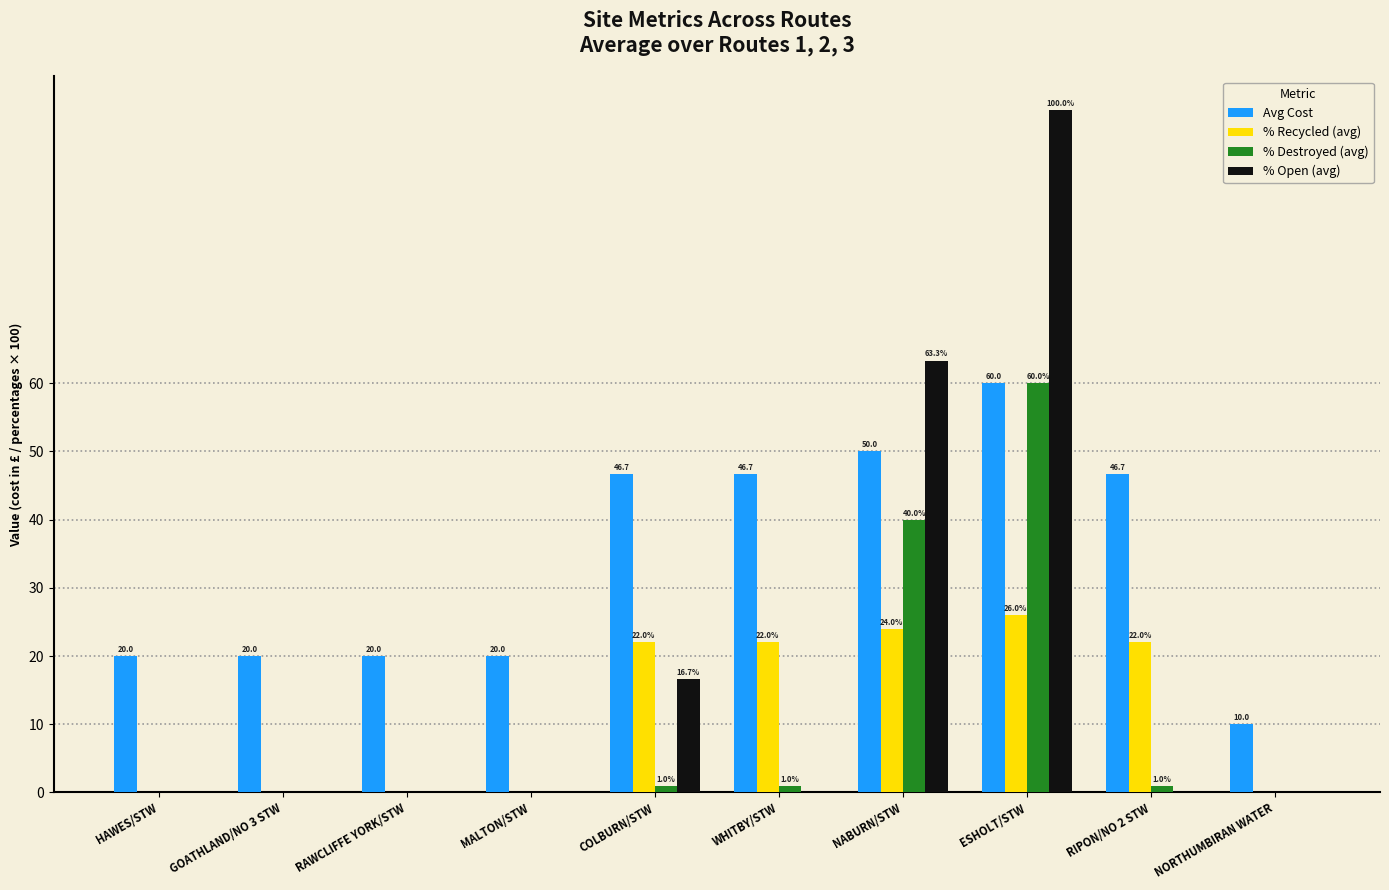

Which series changed the most between COLBURN/STW and ESHOLT/STW?

% Open (avg)